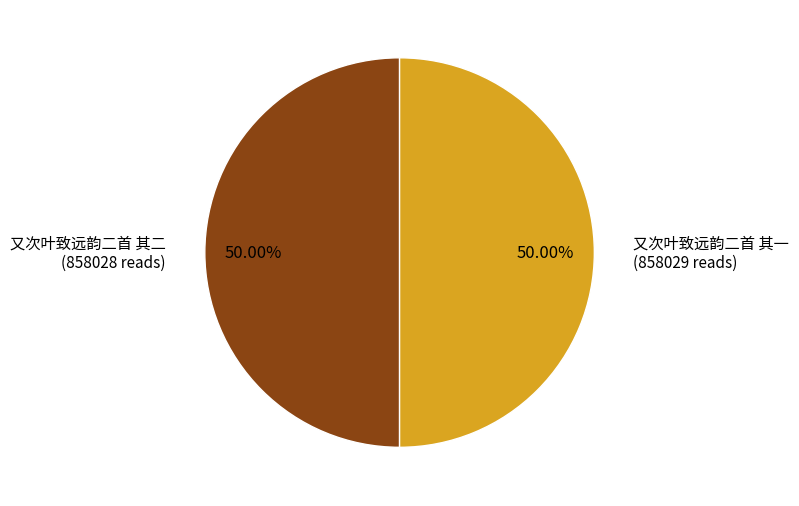

Combined, do 又次叶致远韵二首 其一 and 又次叶致远韵二首 其二 account for over 50%?

Yes